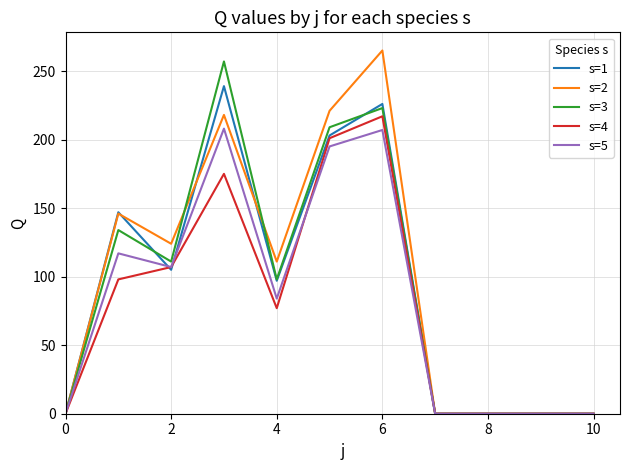

Which series has the largest total across all categories?

s=2